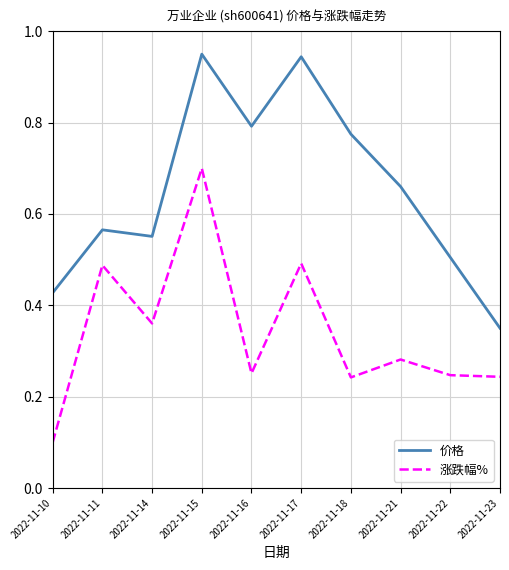

At which category does 价格 reach its first local valley?

2022-11-14